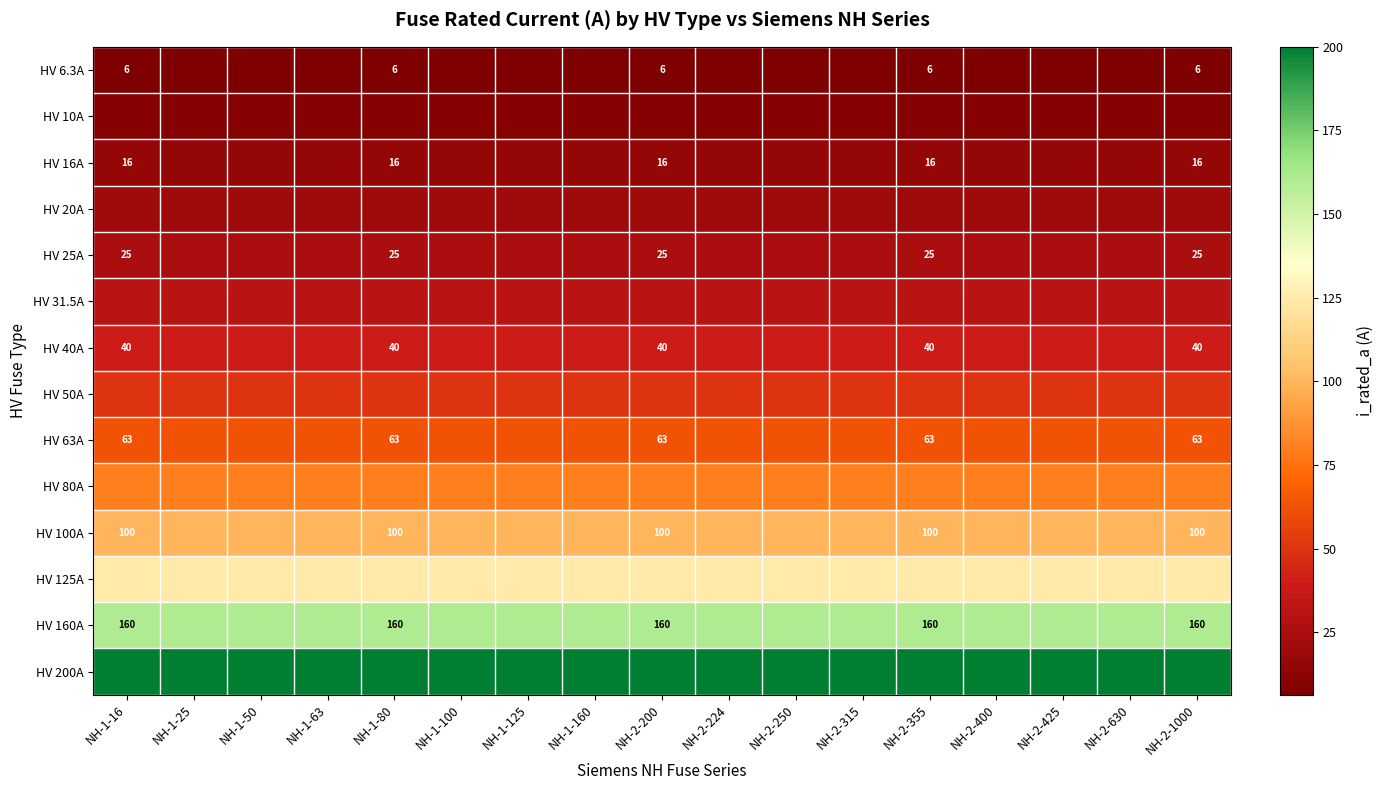

Count the number of data series in this chart.

14